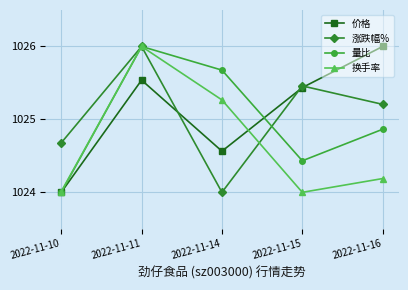

True or false: 价格 has a value of 681.9 at 2022-11-15.

False